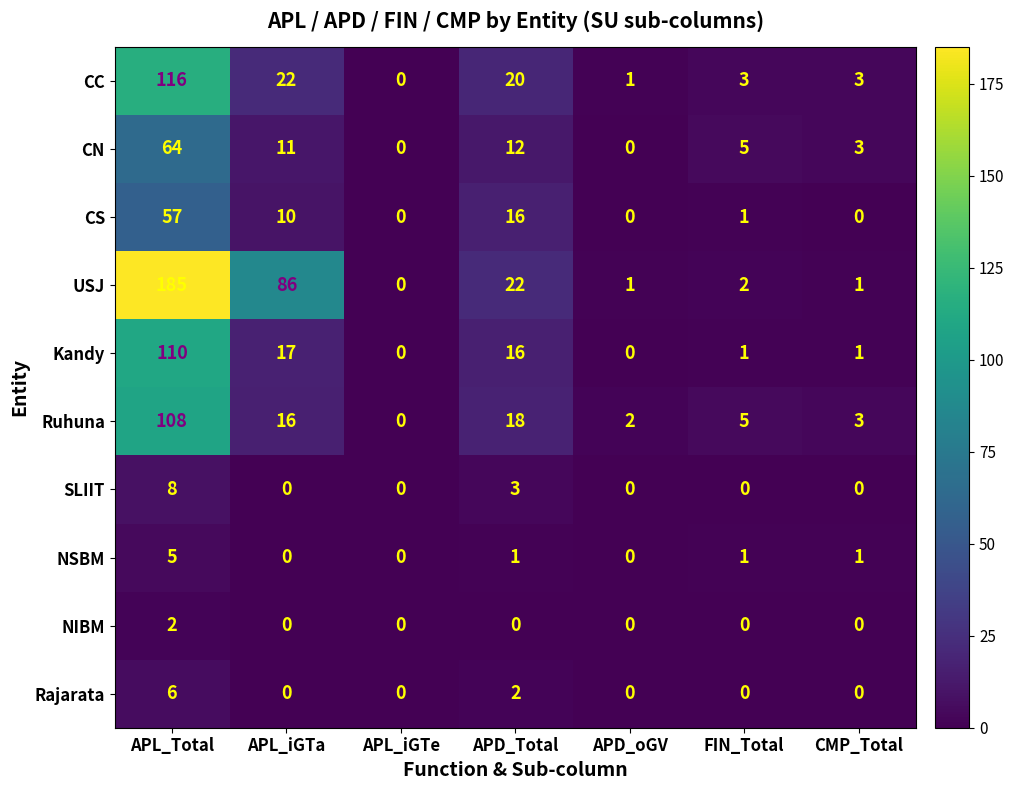

Which series has the largest total across all categories?

USJ